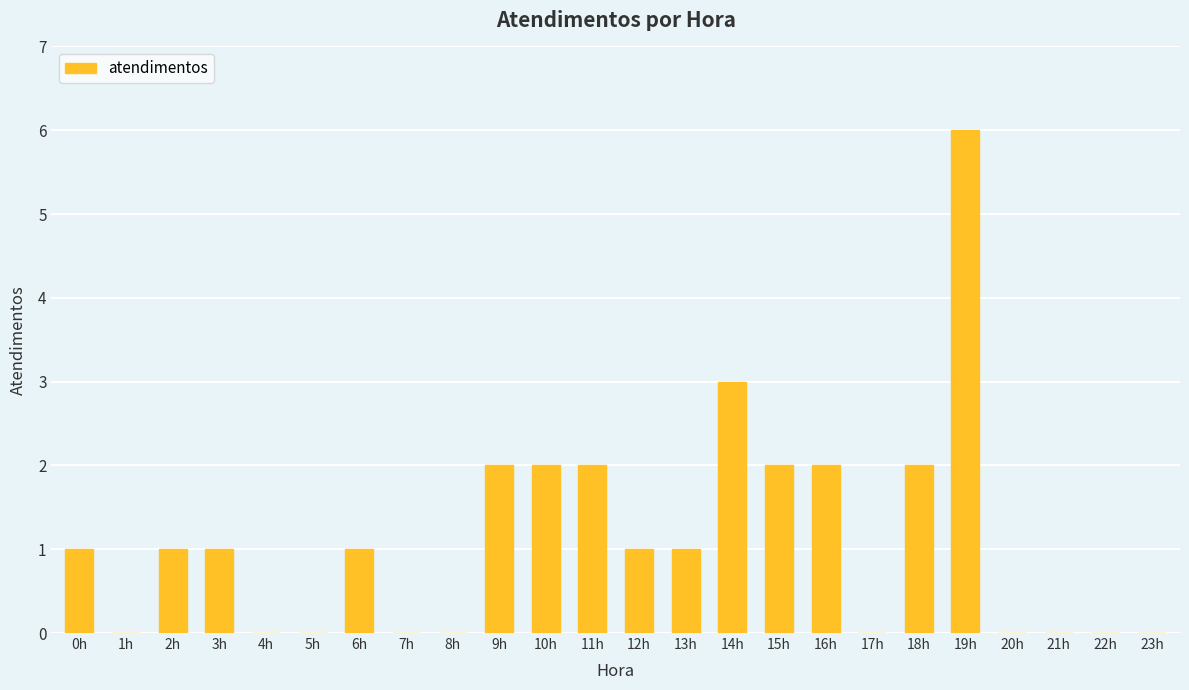

What is the sum of all values?

27